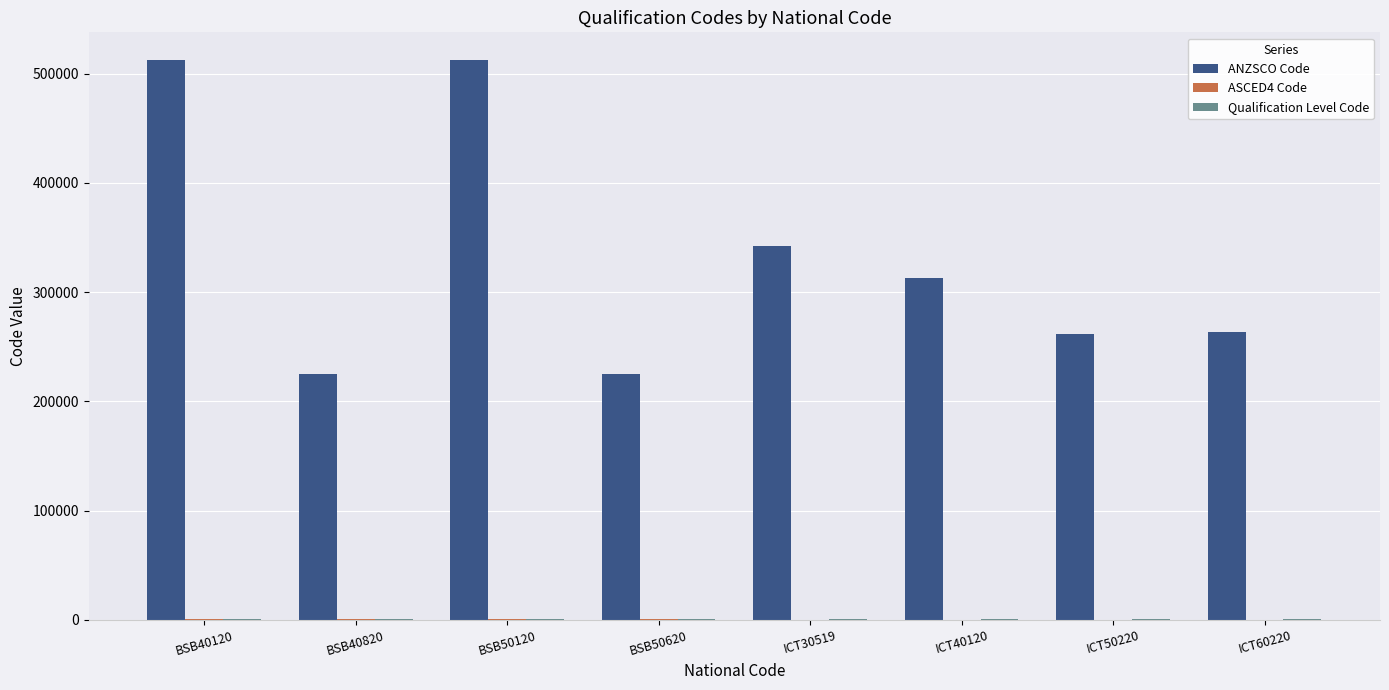

Between BSB50120 and ICT60220, which series saw the biggest shift?

ANZSCO Code